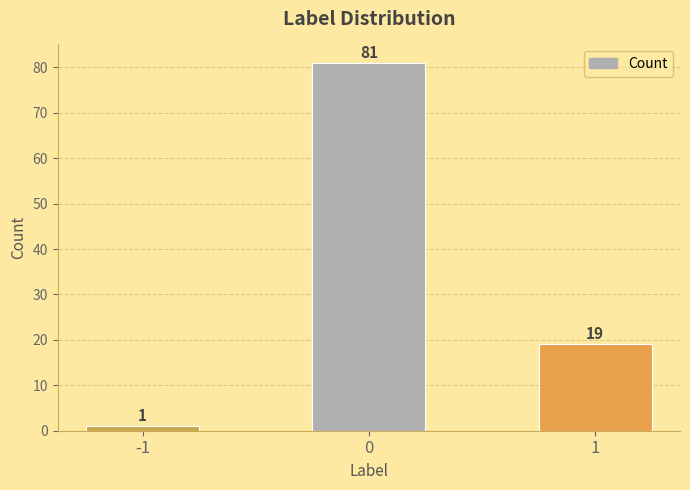

Is it true that the value at 0 is 113?

False